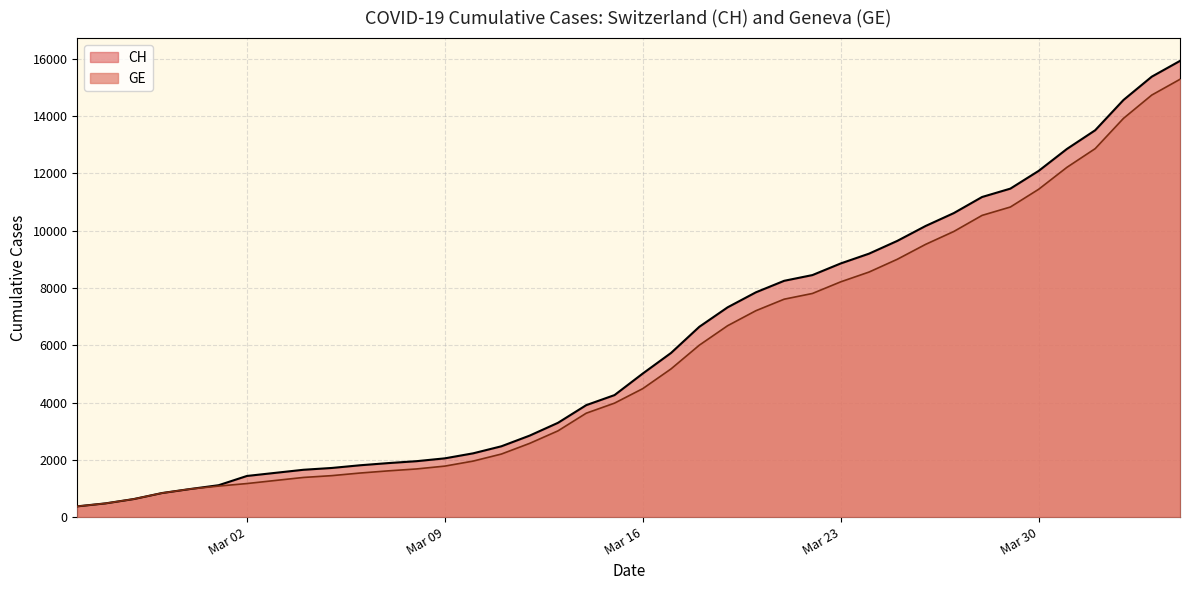

How many lines are shown in the chart?

2